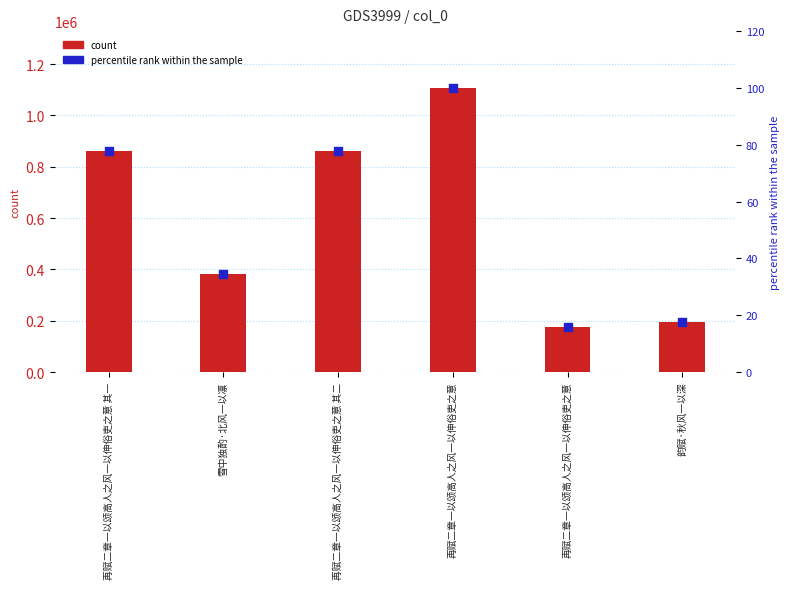

What are all the series names shown in the legend?

count, percentile rank within the sample